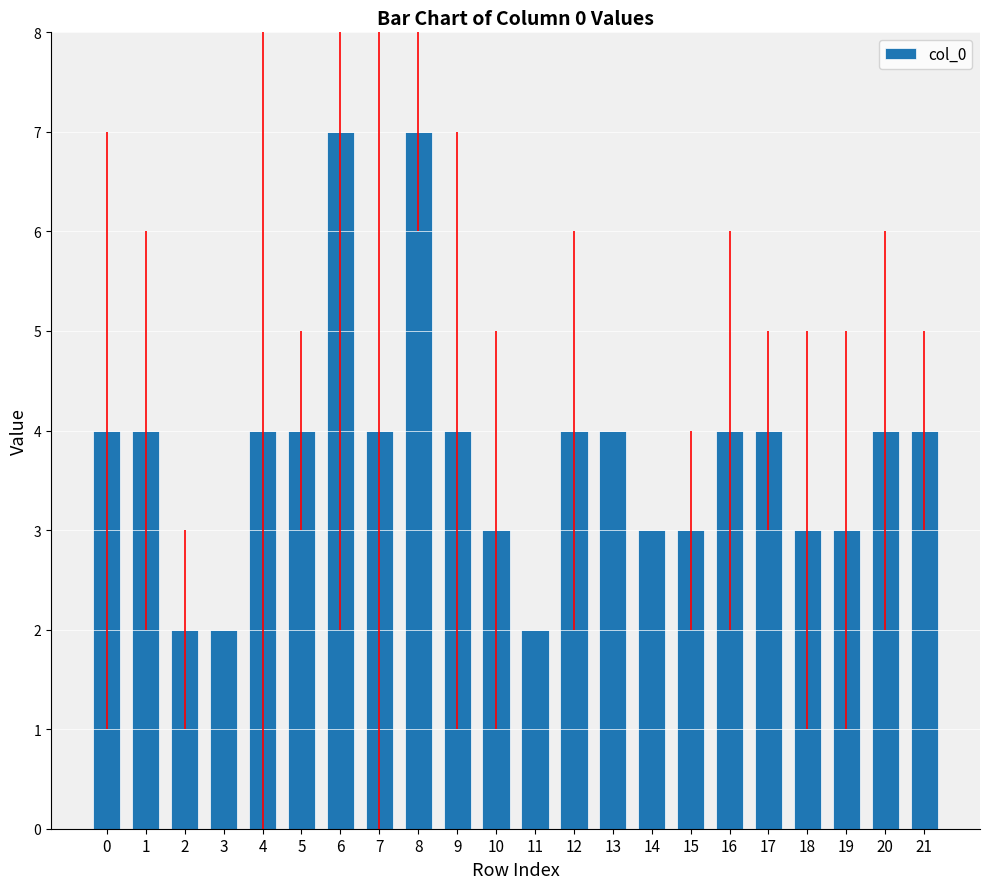

What is the sum of all values?

83